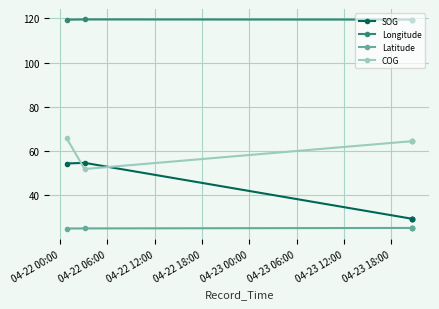

What is the minimum value for COG?

51.8